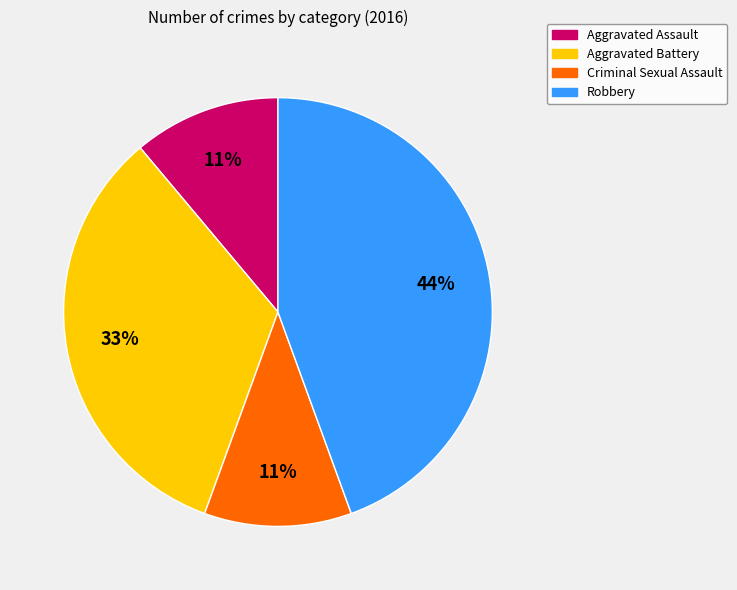

What percentage is the Criminal Sexual Assault slice, to the nearest percent?

11%